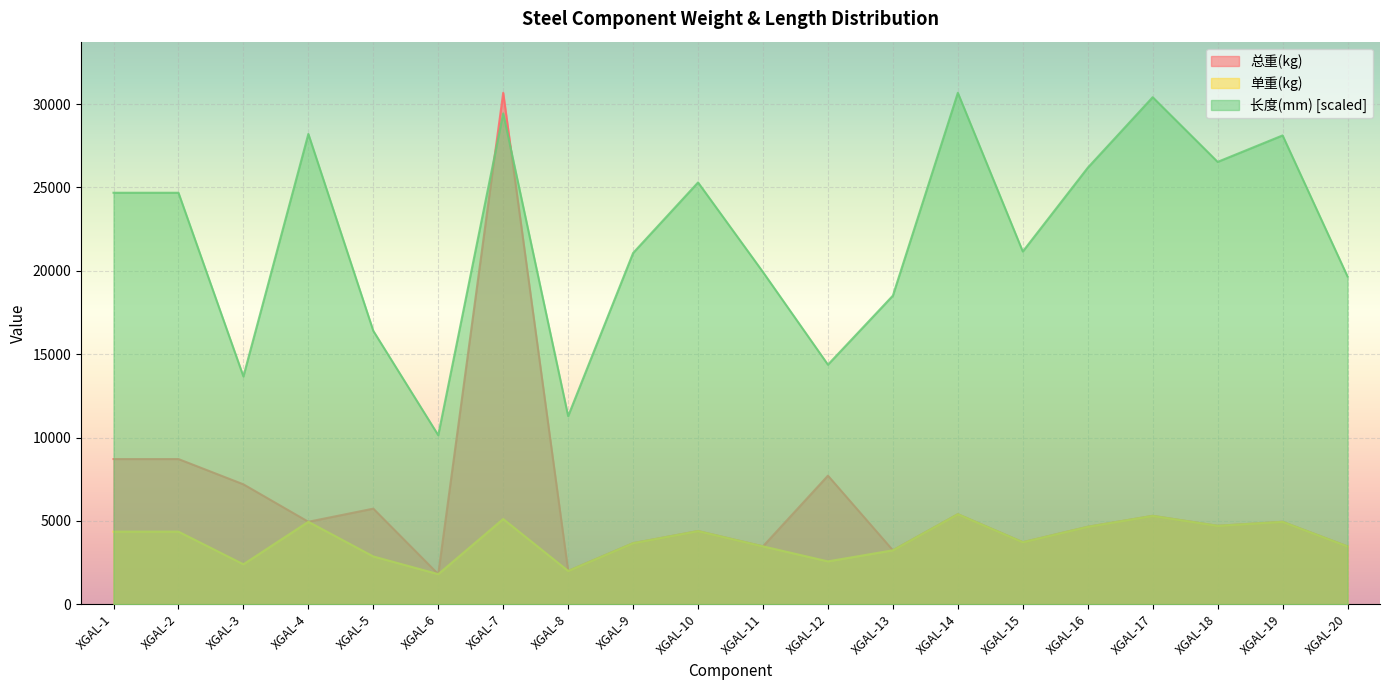

What is the difference between the highest and lowest values at XGAL-1?

20328.5